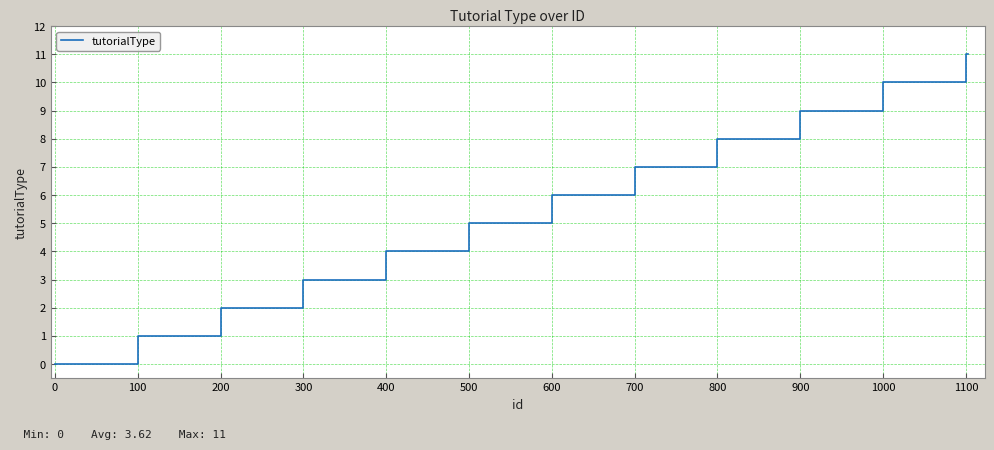

Reading right to left, what are all the values shown in this chart?

11	11	11	11	10	10	10	10	9	8	7	6	5	4	4	4	4	4	3	2	1	0	0	0	0	0	0	0	0	0	0	0	0	0	0	0	0	0	0	0